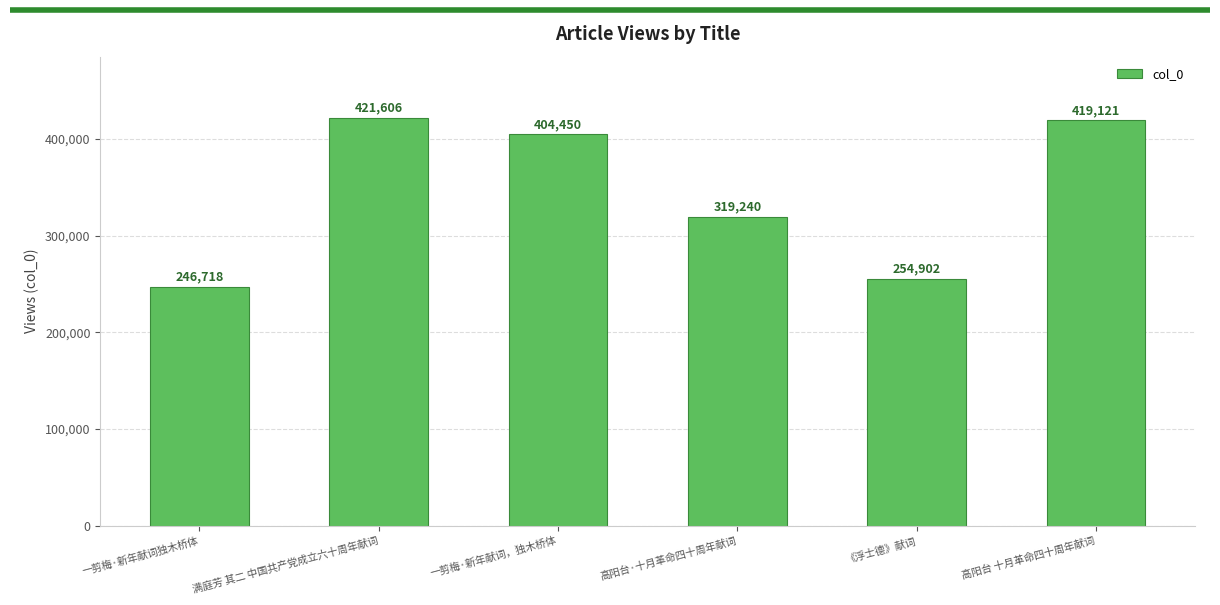

Which label corresponds to the smallest value in the chart?

一剪梅·新年献词独木桥体